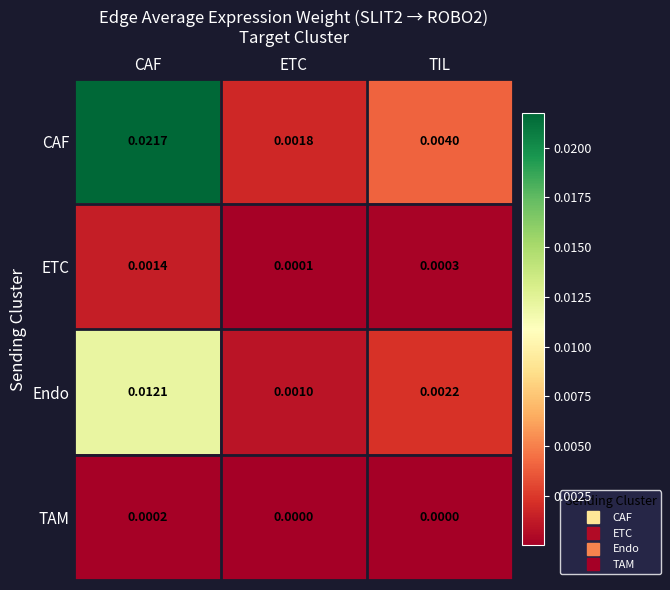

Rank the series by their maximum value, from highest to lowest.

CAF, Endo, ETC, TAM